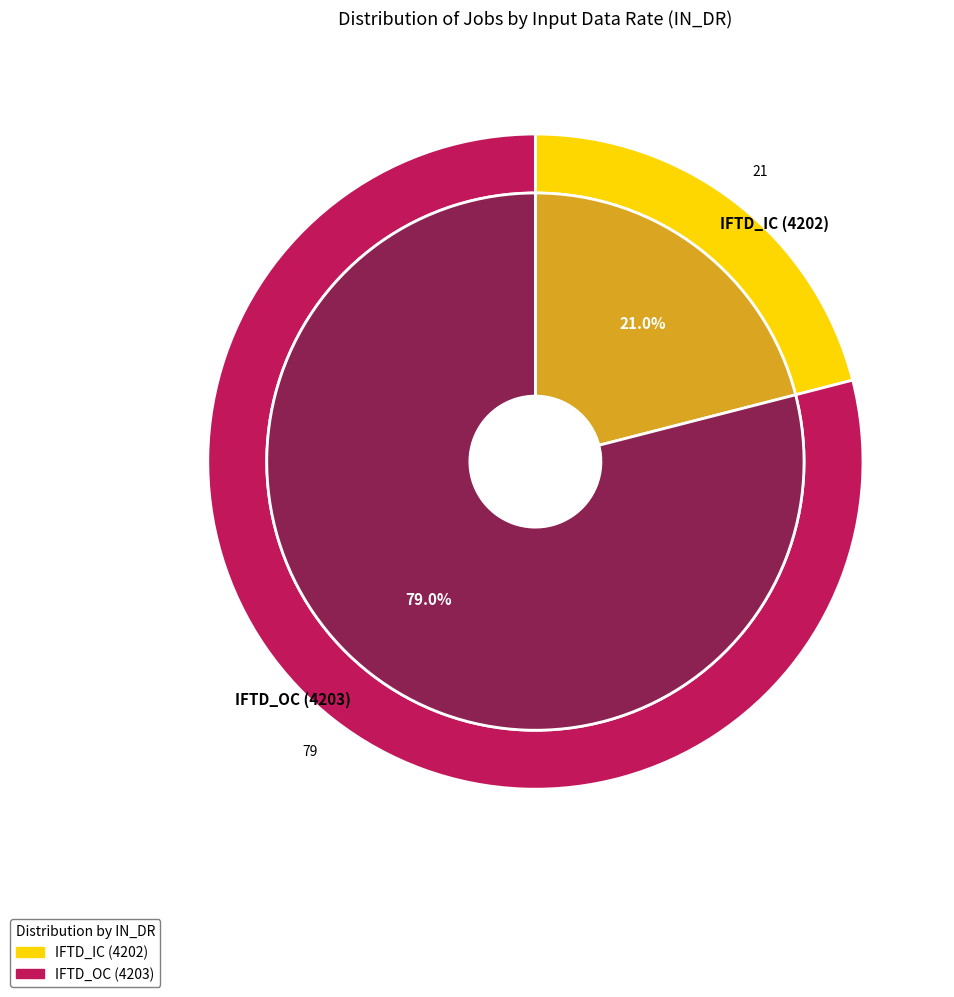

What is the largest slice in the pie chart?

IFTD_OC (4203)